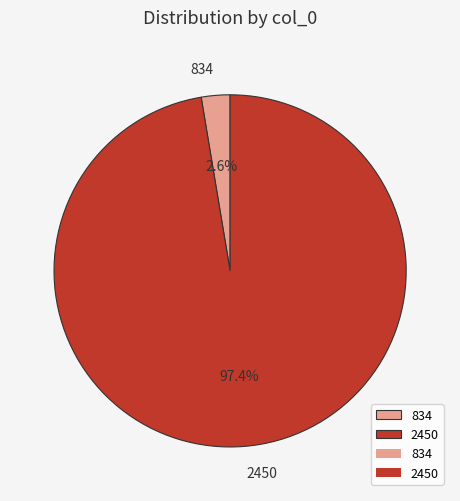

Combined, do 2450 and 834 account for over 50%?

Yes